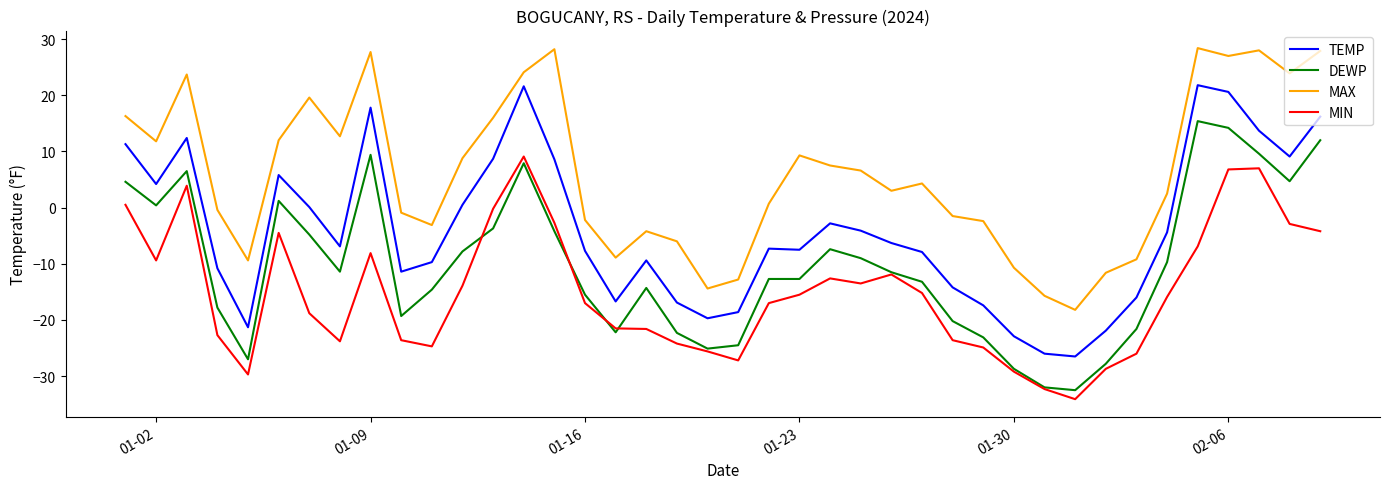

What is the sum of all MIN values?

-606.3